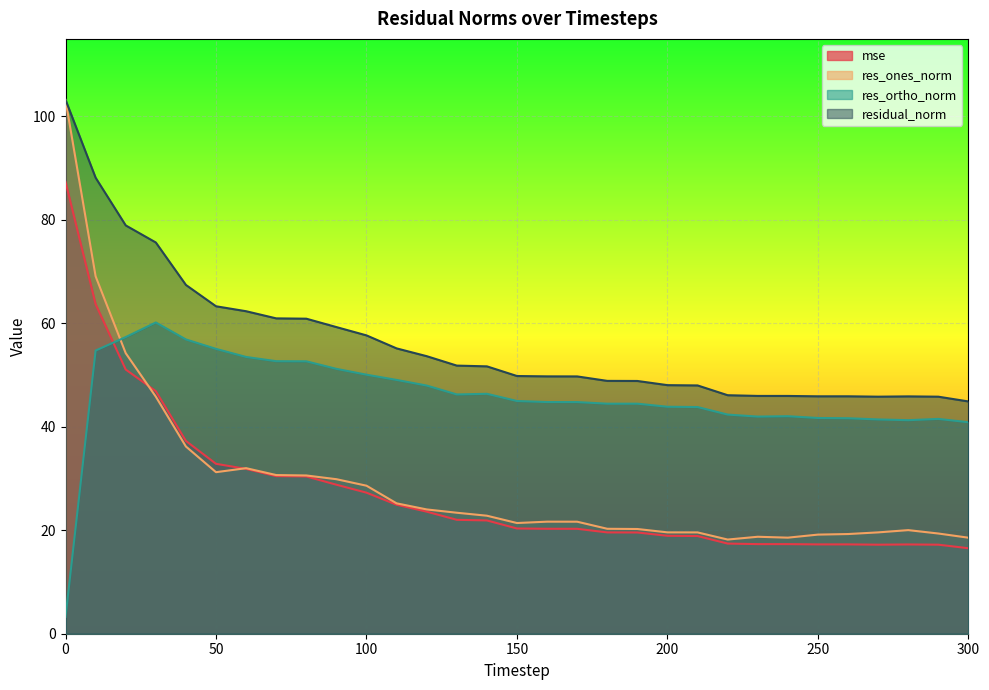

At which label does res_ones_norm reach its minimum?

220